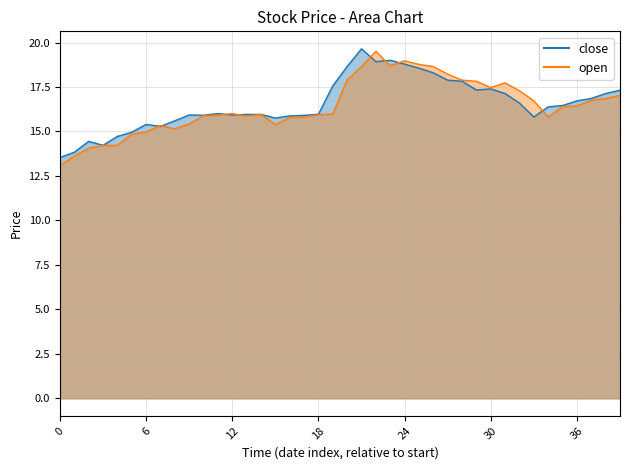

What is the difference between the maximum and second lowest values in the open series?

5.9